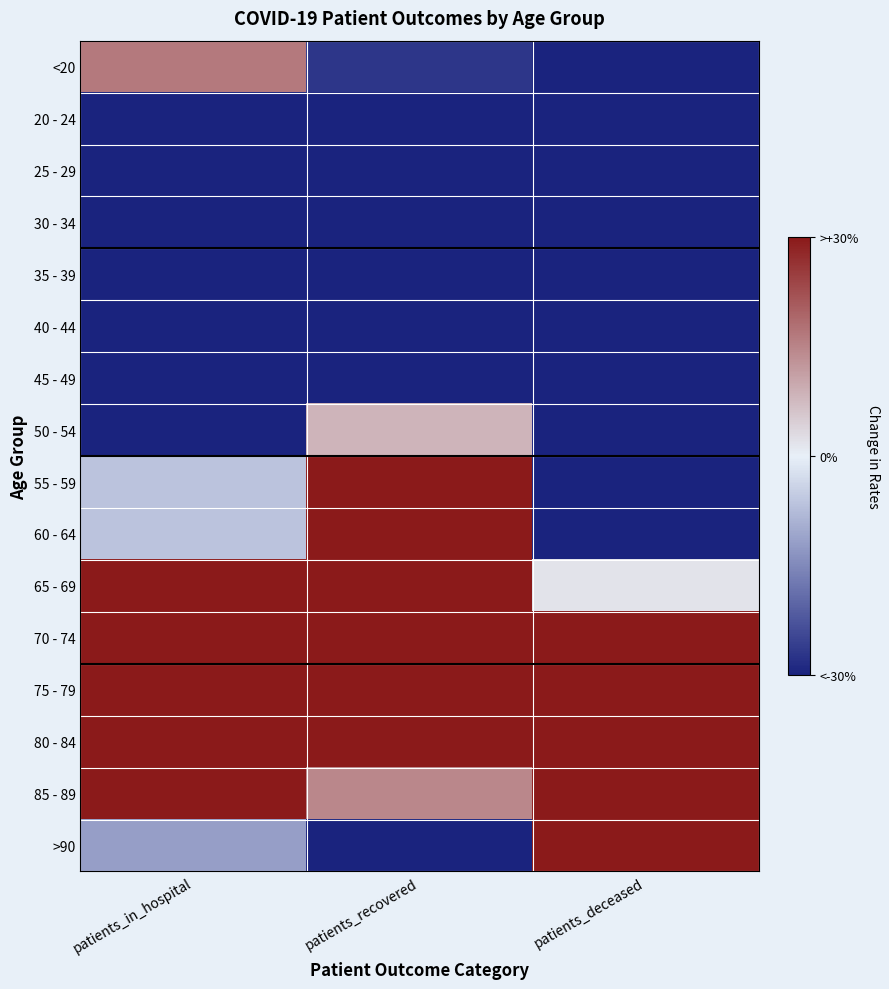

At which category is the sum across all series the highest?

patients_deceased